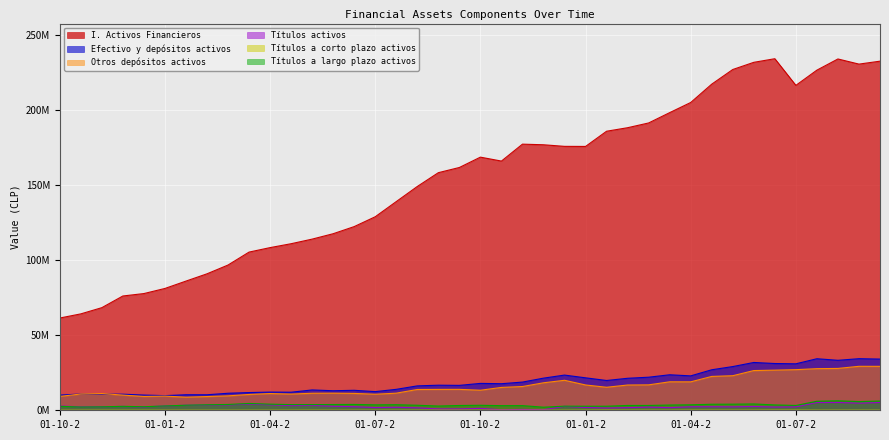

Is the value of Títulos activos at 01-01-2003 greater than the value of Efectivo y depósitos activos at 01-04-2003?

No